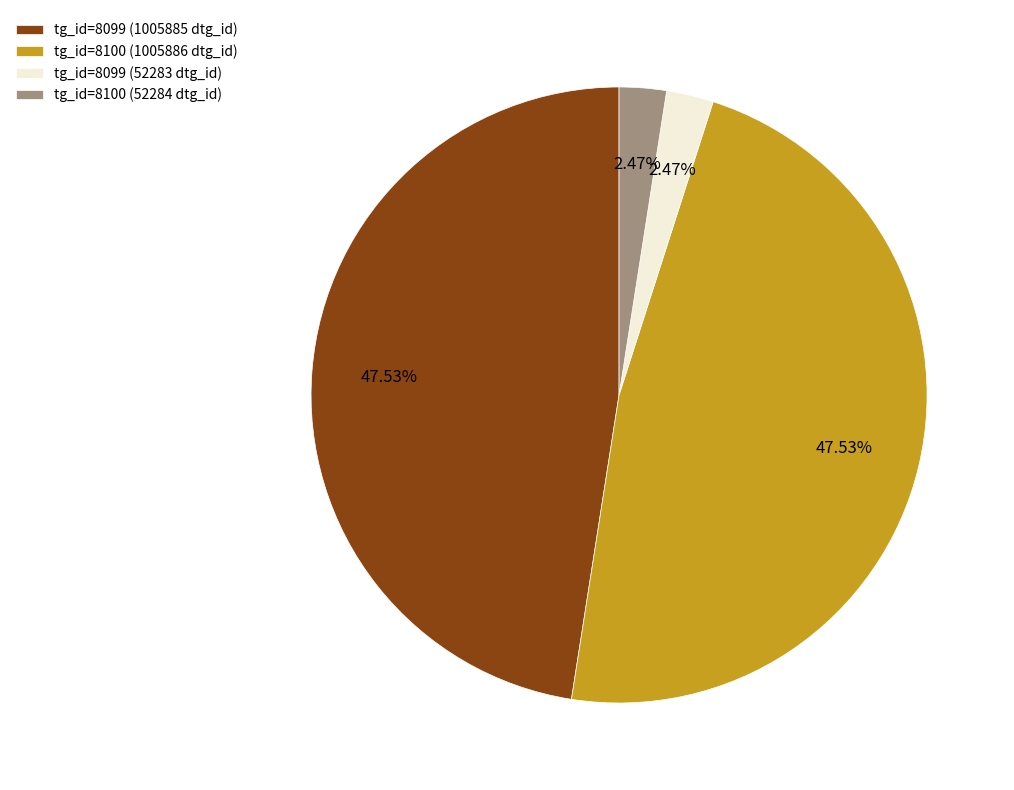

Approximately how many times larger is the value at tg_id=8099 (52283 dtg_id) compared to tg_id=8100 (52284 dtg_id)?

1.0